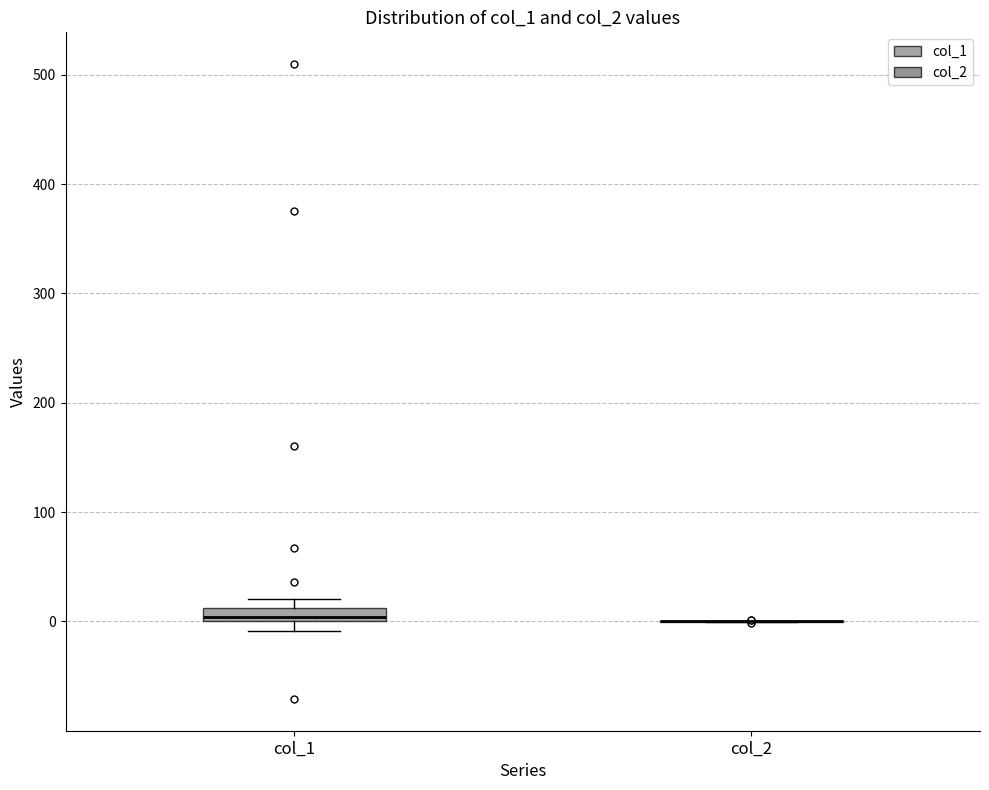

Which box is the tallest, from its lower edge to its upper edge?

col_1